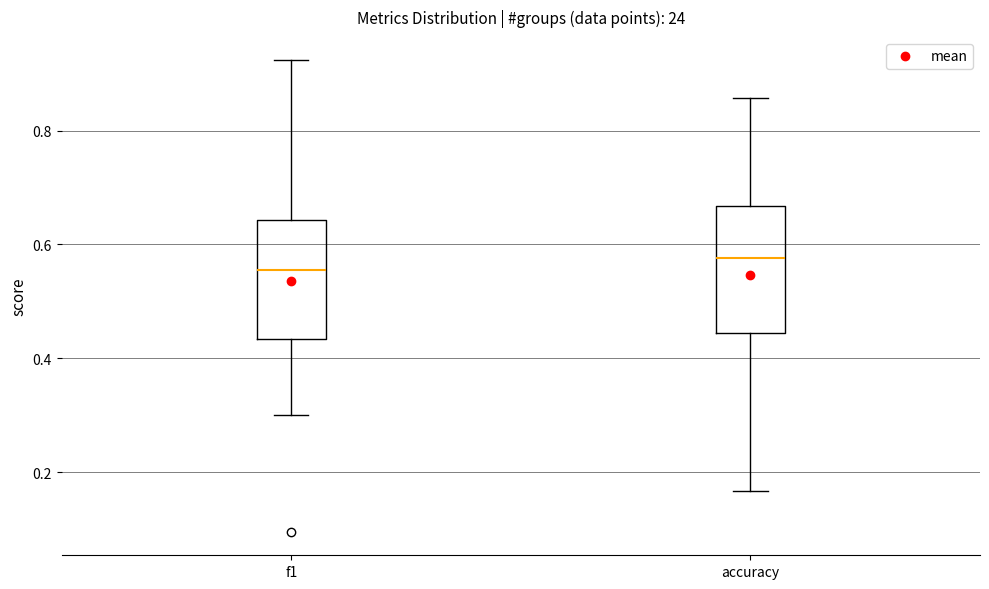

Reading left to right, transcribe this box plot: for each box, give where its median line is, the range the box spans, and where its two whiskers end, as read against the y-axis. The values are not printed on the chart, so give them approximately, as read against the axis.

f1: median 0.56, box 0.44 to 0.64, whiskers 0.30 to 0.92
accuracy: median 0.58, box 0.44 to 0.66, whiskers 0.16 to 0.86